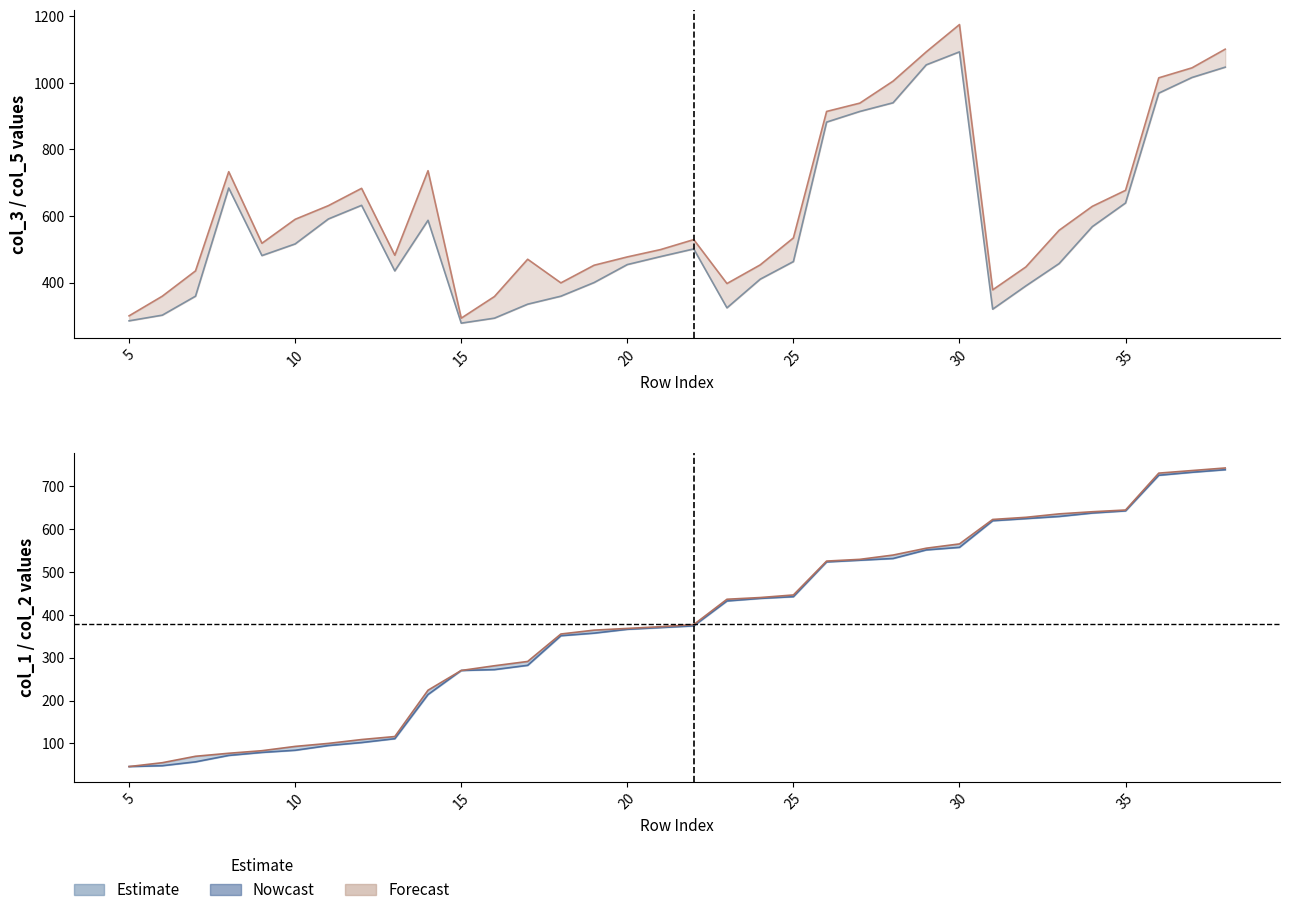

What is the maximum value for col_1 line?

738